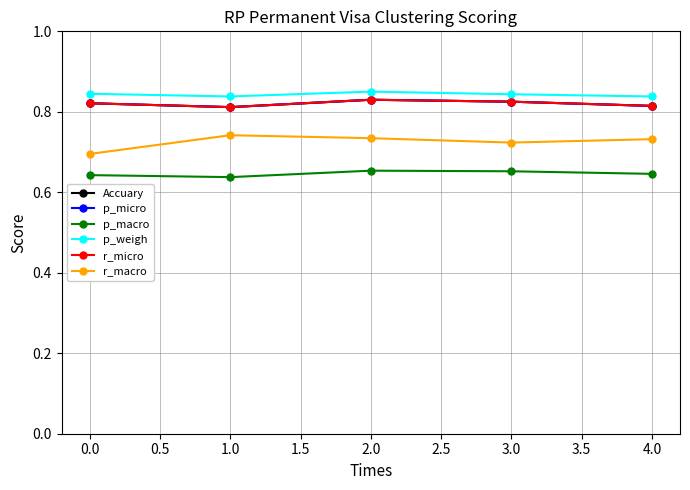

Is this an area chart (filled region under the line)?

No